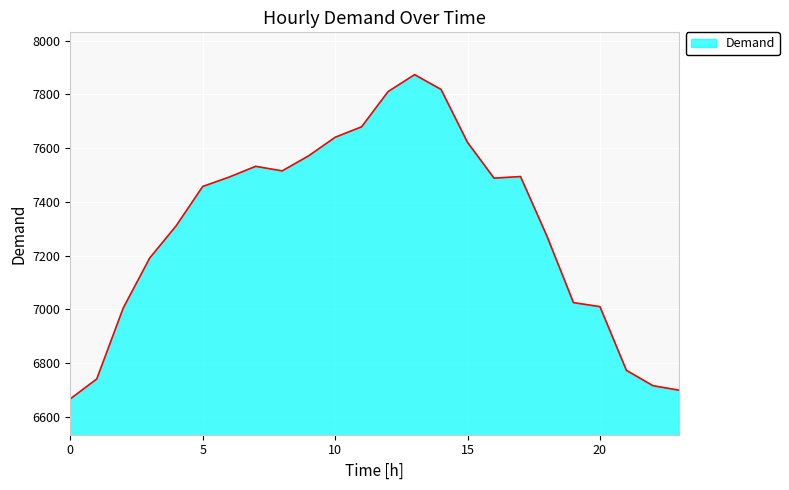

What is the difference between the maximum and minimum values?

1206